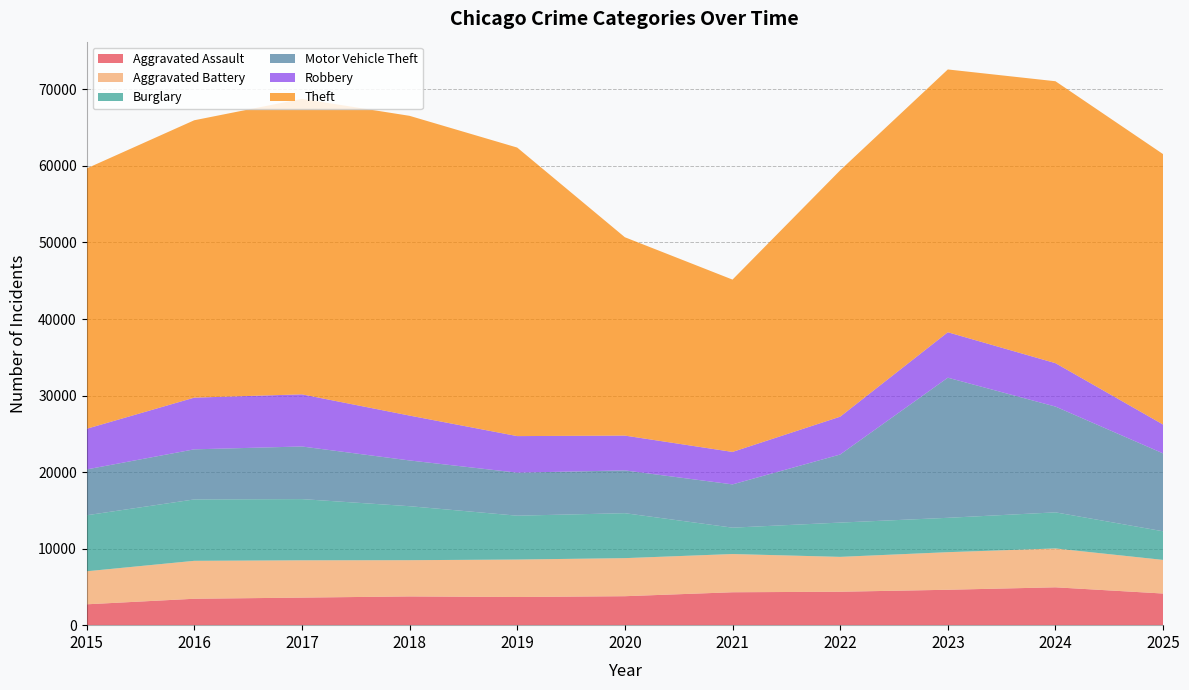

Reading left to right, extract all data points from this chart.

Aggravated Assault: 2015=2725	2016=3451	2017=3601	2018=3755	2019=3679	2020=3784	2021=4300	2022=4367	2023=4625	2024=4946	2025=4134
Aggravated Battery: 2015=4315	2016=4956	2017=4873	2018=4735	2019=4895	2020=4973	2021=4995	2022=4557	2023=4912	2024=5078	2025=4392
Burglary: 2015=7318	2016=8020	2017=7997	2018=7053	2019=5730	2020=5874	2021=3445	2022=4479	2023=4489	2024=4716	2025=3741
Motor Vehicle Theft: 2015=5989	2016=6545	2017=6875	2018=5978	2019=5621	2020=5589	2021=5652	2022=8894	2023=18307	2024=13819	2025=10174
Robbery: 2015=5308	2016=6754	2017=6812	2018=5862	2019=4777	2020=4549	2021=4242	2022=4942	2023=5937	2024=5672	2025=3768
Theft: 2015=34012	2016=36240	2017=38607	2018=39163	2019=37698	2020=25915	2021=22515	2022=32188	2023=34335	2024=36834	2025=35331